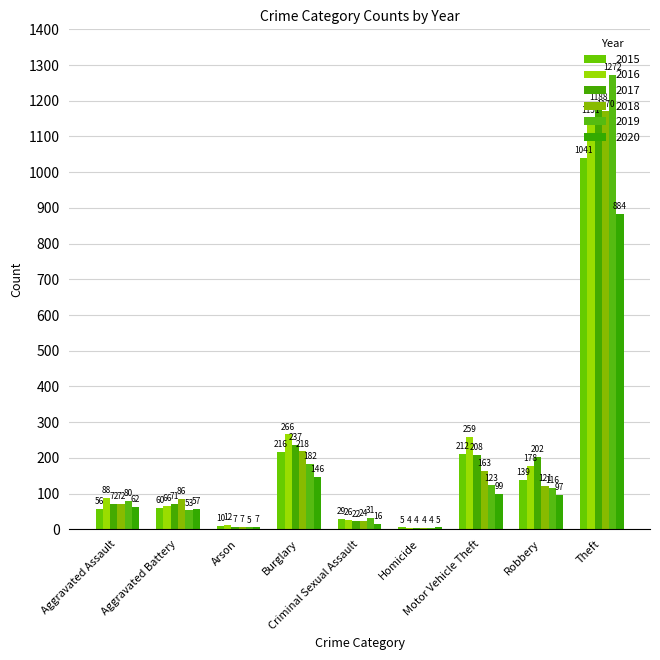

Rank the categories by 2018 value from highest to lowest.

Theft, Burglary, Motor Vehicle Theft, Robbery, Aggravated Battery, Aggravated Assault, Criminal Sexual Assault, Arson, Homicide